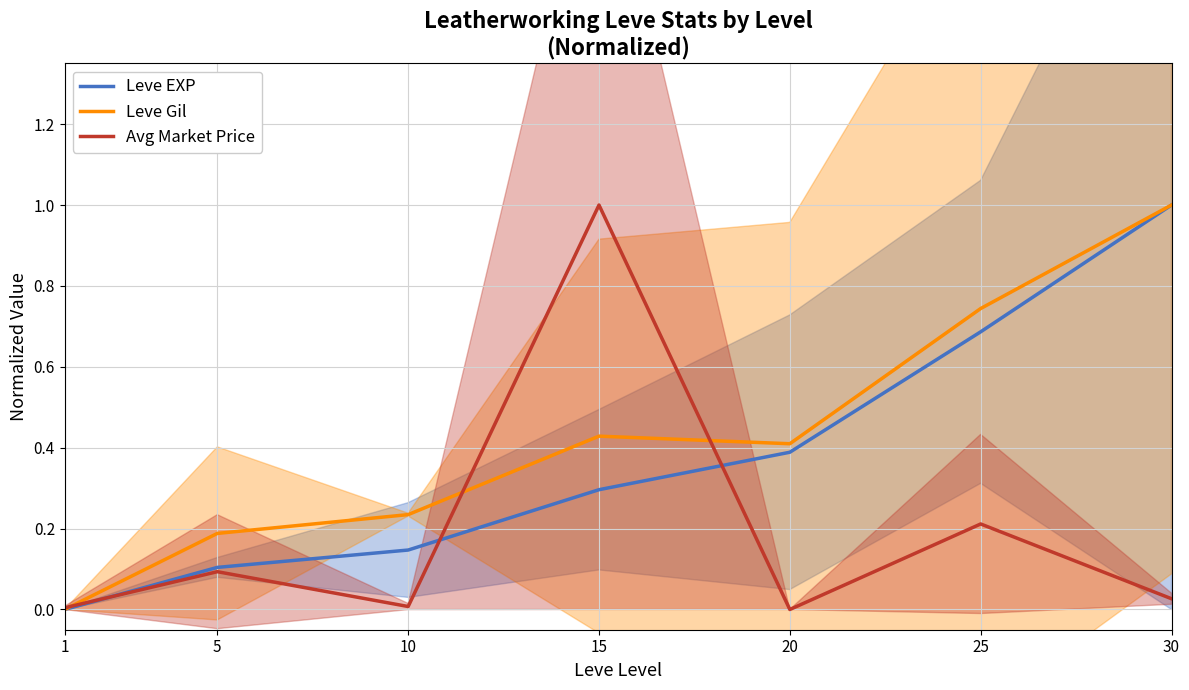

Which series has the widest spread of values?

Leve EXP